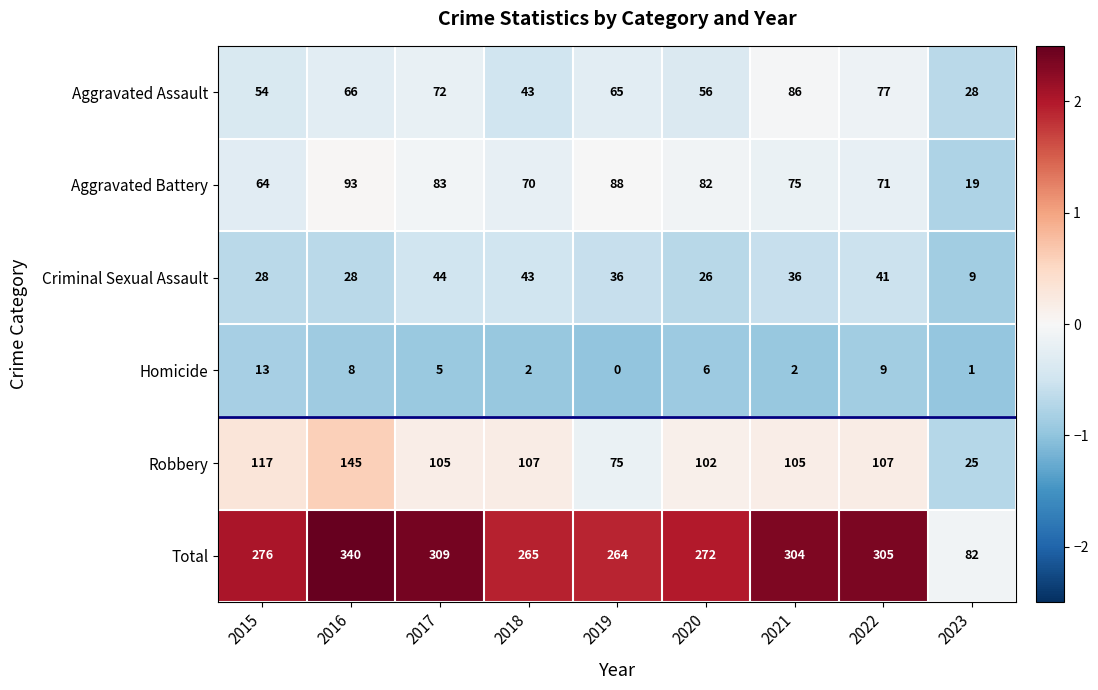

What value does the Robbery series have at 2017, to the nearest 50?

100